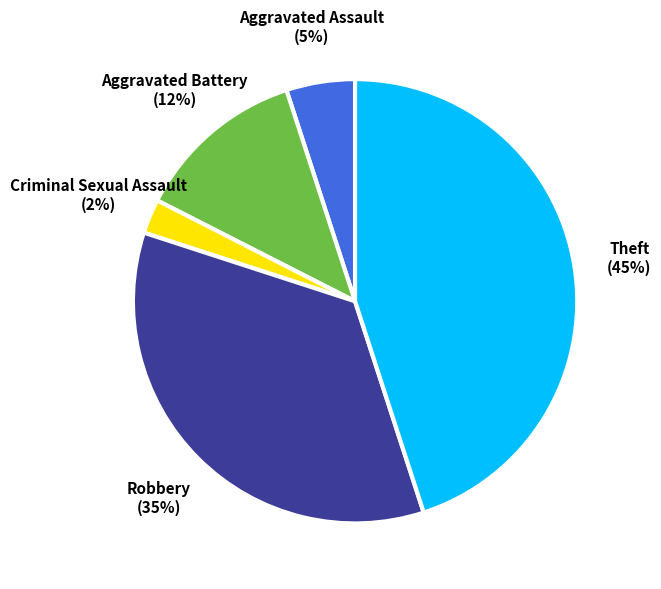

Does any single category account for the majority?

No